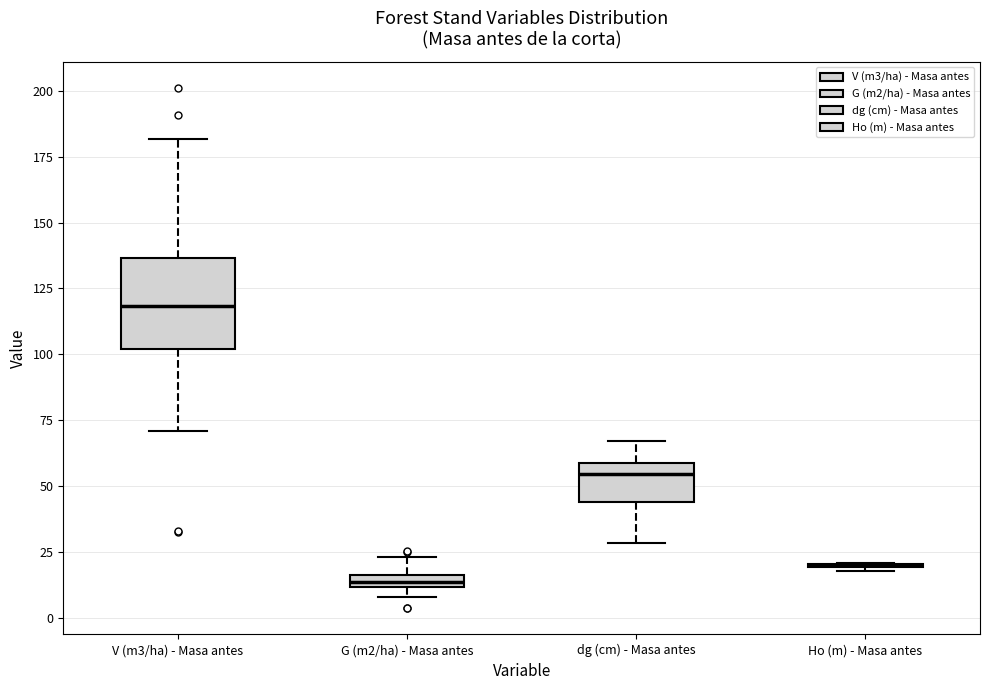

Where does the median line of the box for dg (cm) - Masa antes sit on the y-axis? The values are not printed on the chart, so give them approximately, as read against the axis.

55